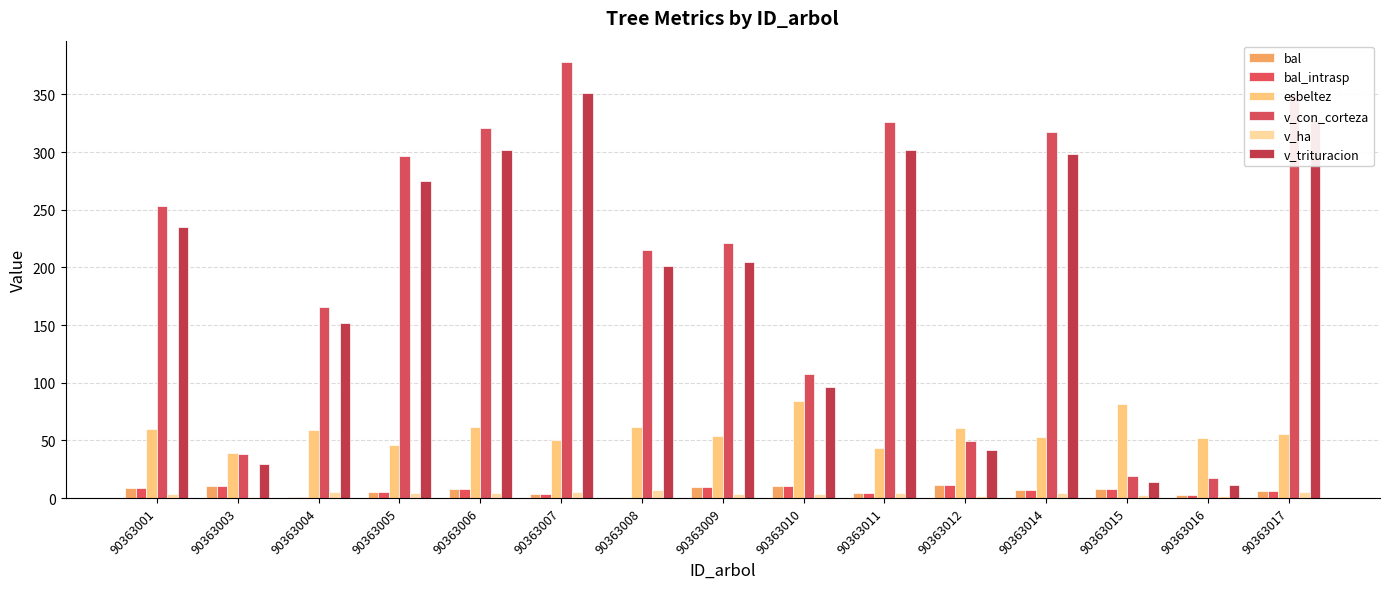

True or false: v_con_corteza has a value of 523.4 at 90363007.

False